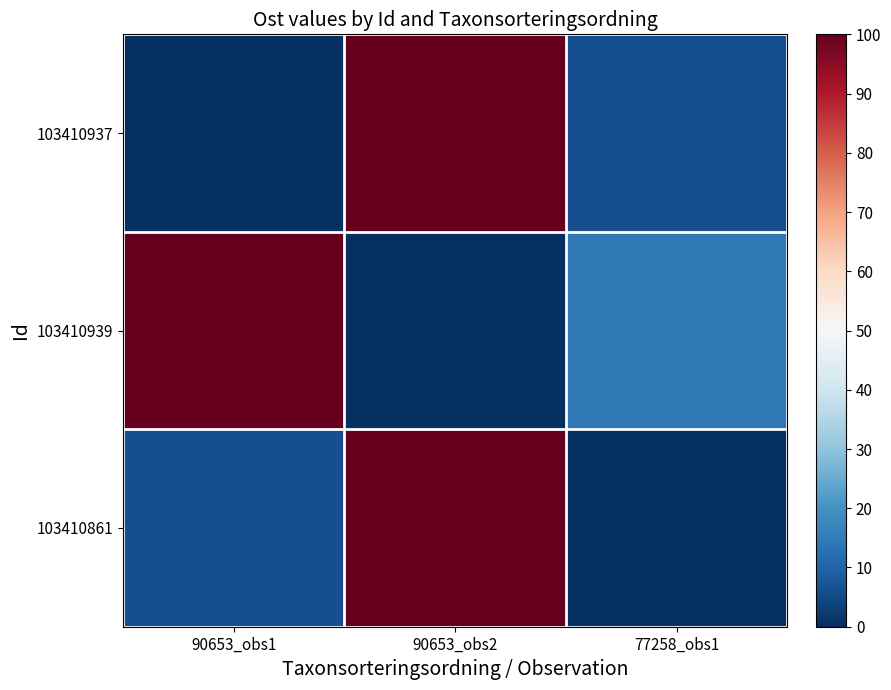

What is the total value across all series at 90653_obs2?

200.0